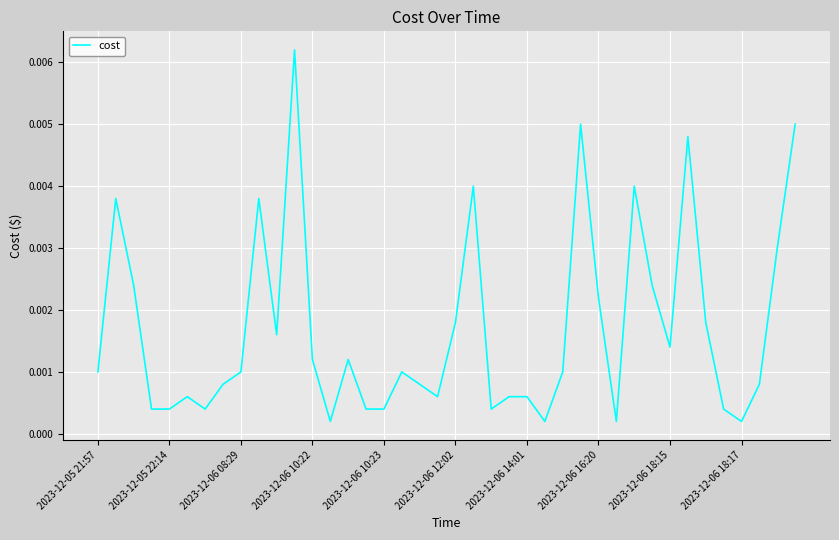

How many lines are shown in the chart?

1